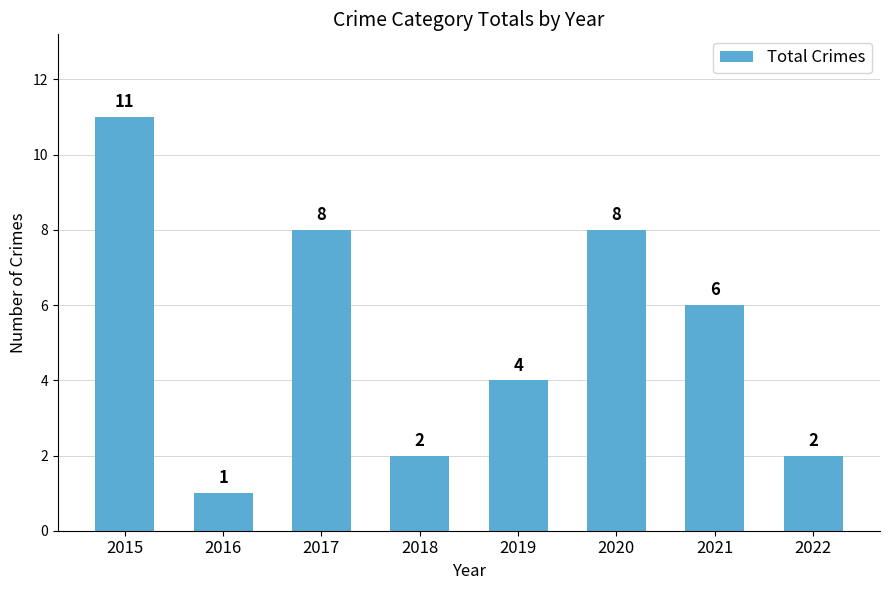

What is the difference between the values at 2016 and 2018?

1